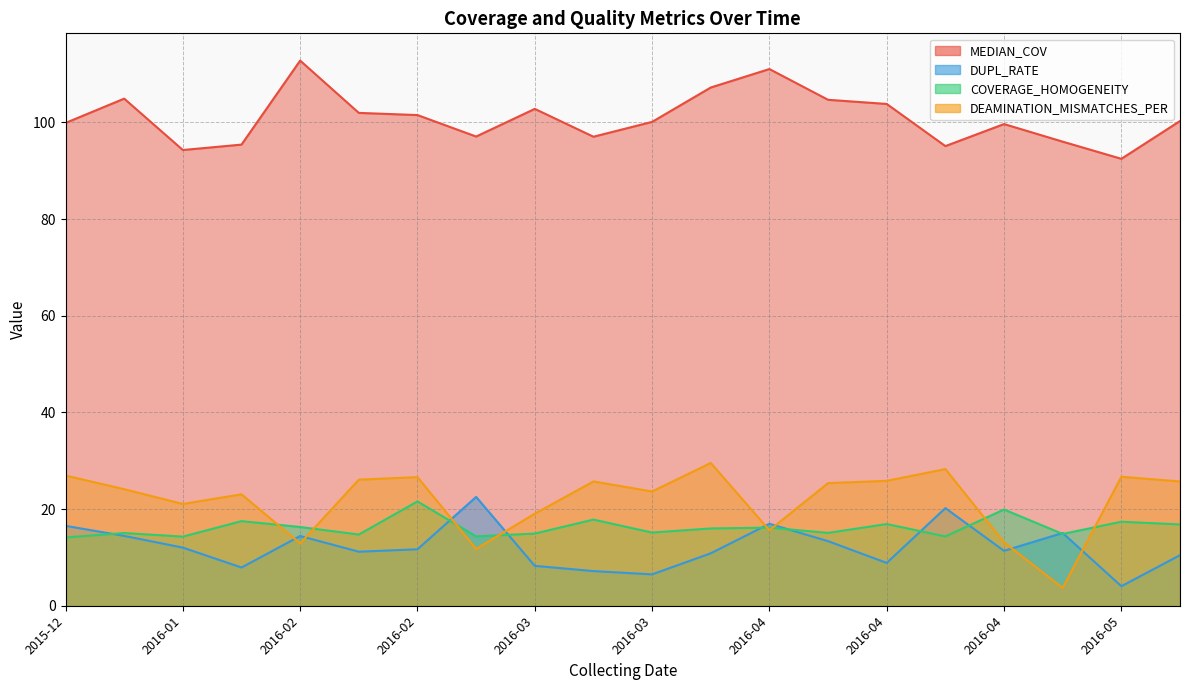

Which category has the highest value in the DUPL_RATE series?

2016-03